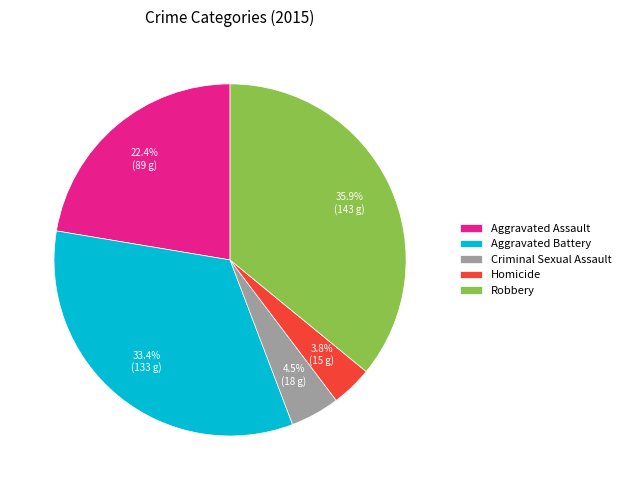

How many segments does this pie chart have?

5